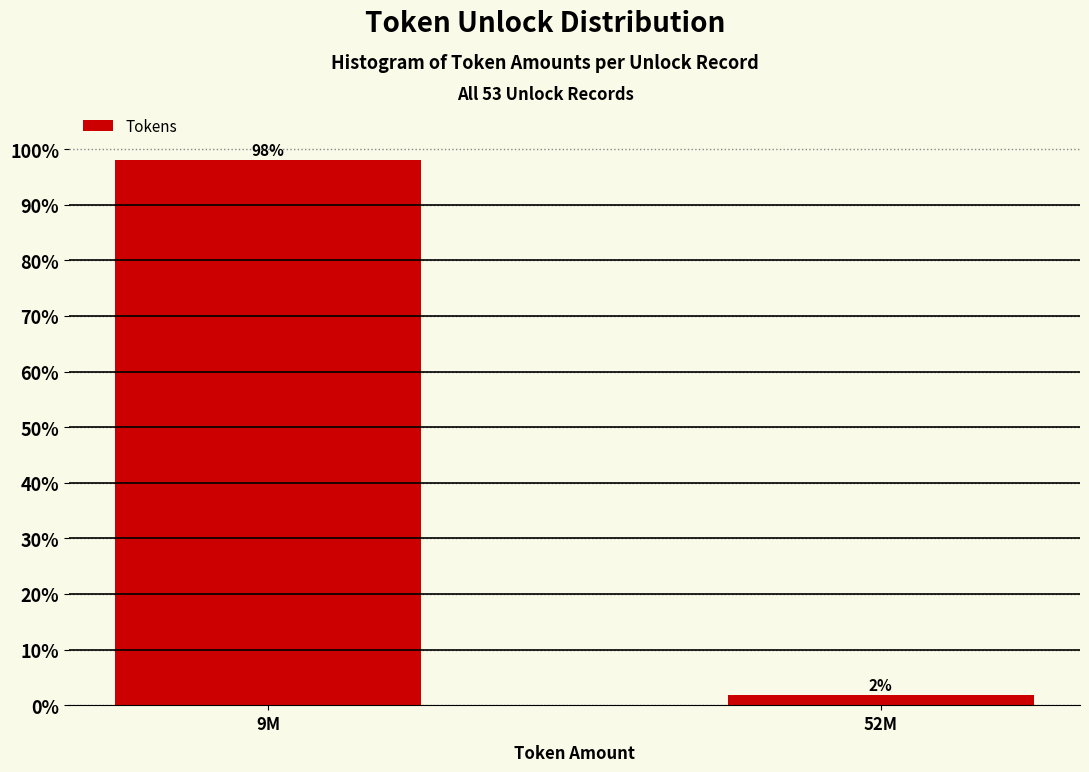

The value at 9M is 98.1. True or false?

True